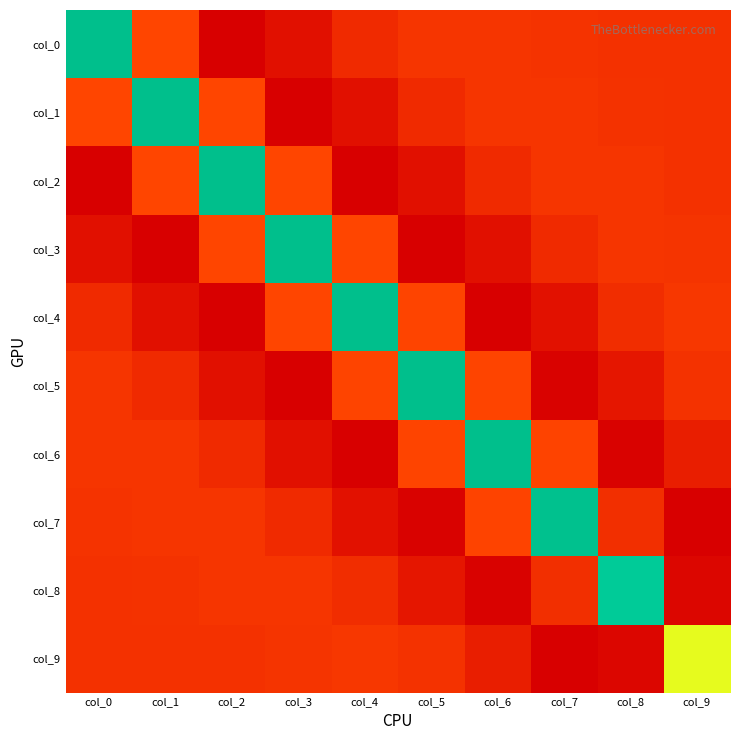

What is the spread (max minus min) of values at col_7?

1.8